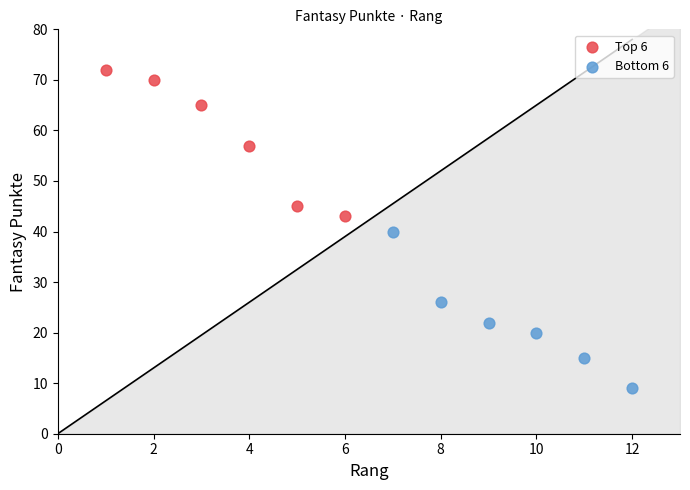

Which series reaches the maximum Y coordinate?

Top 6